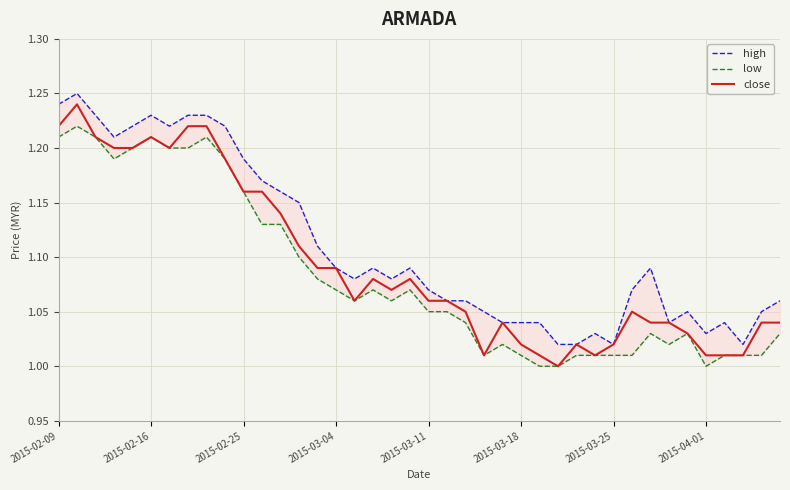

Is it true that close equals 1.5 at 2015-02-25?

False